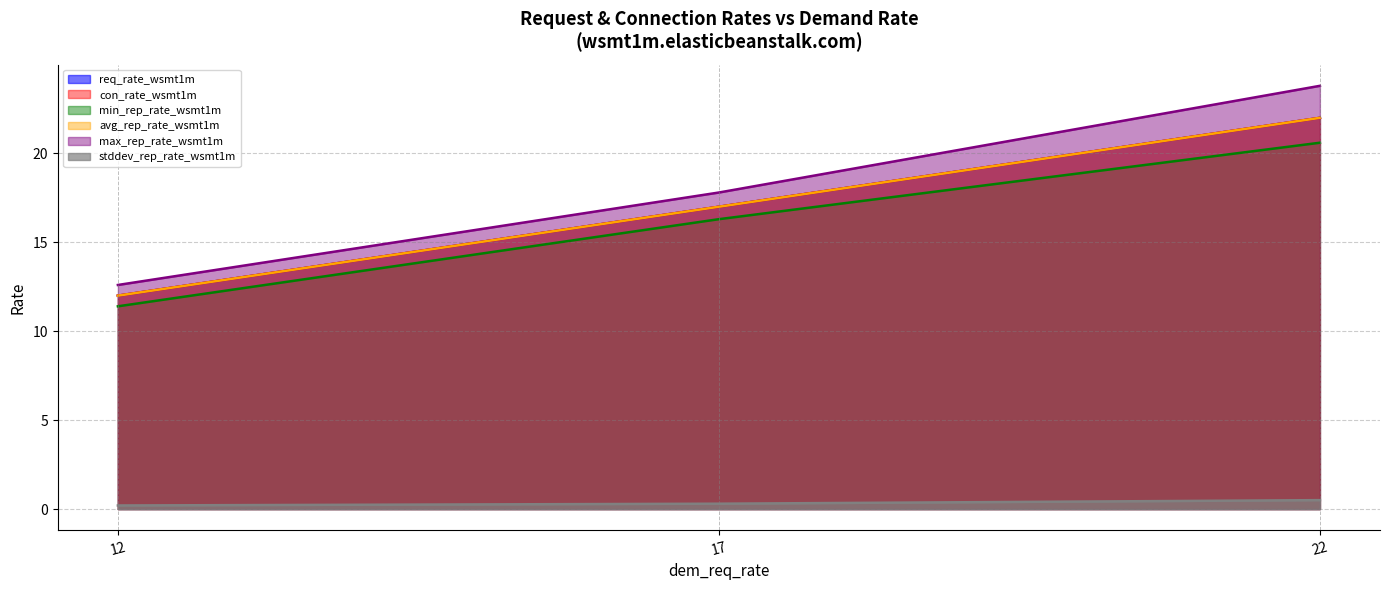

Reading left to right, extract all data points from this chart.

req_rate_wsmt1m.elasticbeanstalk.com: 12.0	17.0	22.0
con_rate_wsmt1m.elasticbeanstalk.com: 12.0	17.0	22.0
min_rep_rate_wsmt1m.elasticbeanstalk.com: 11.4	16.3	20.6
avg_rep_rate_wsmt1m.elasticbeanstalk.com: 12.0	17.0	22.0
max_rep_rate_wsmt1m.elasticbeanstalk.com: 12.6	17.8	23.8
stddev_rep_rate_wsmt1m.elasticbeanstalk.com: 0.2	0.3	0.5